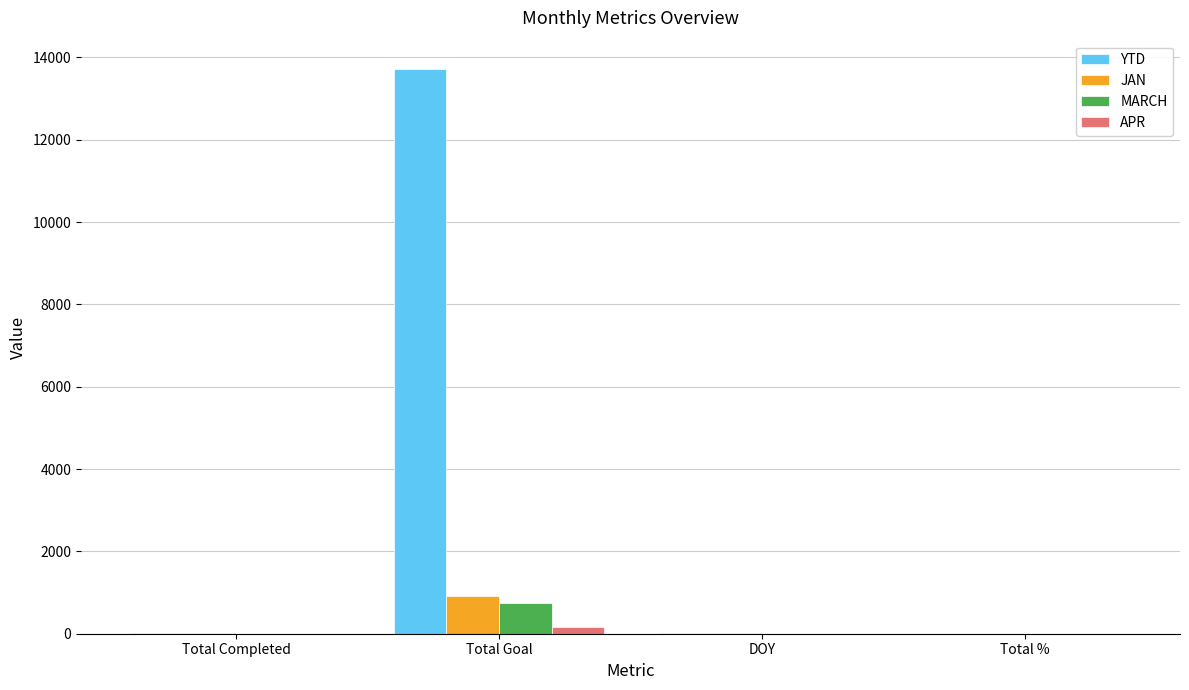

Which series has the largest total across all categories?

YTD